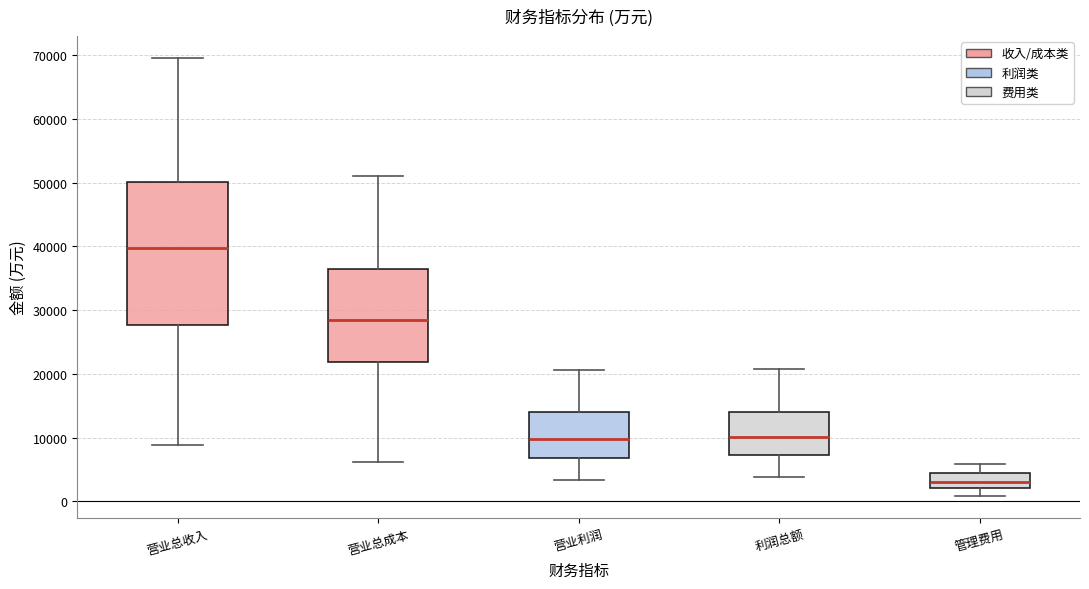

Where is the lower edge of the box for 利润总额 on the y-axis? The values are not printed on the chart, so give them approximately, as read against the axis.

7000